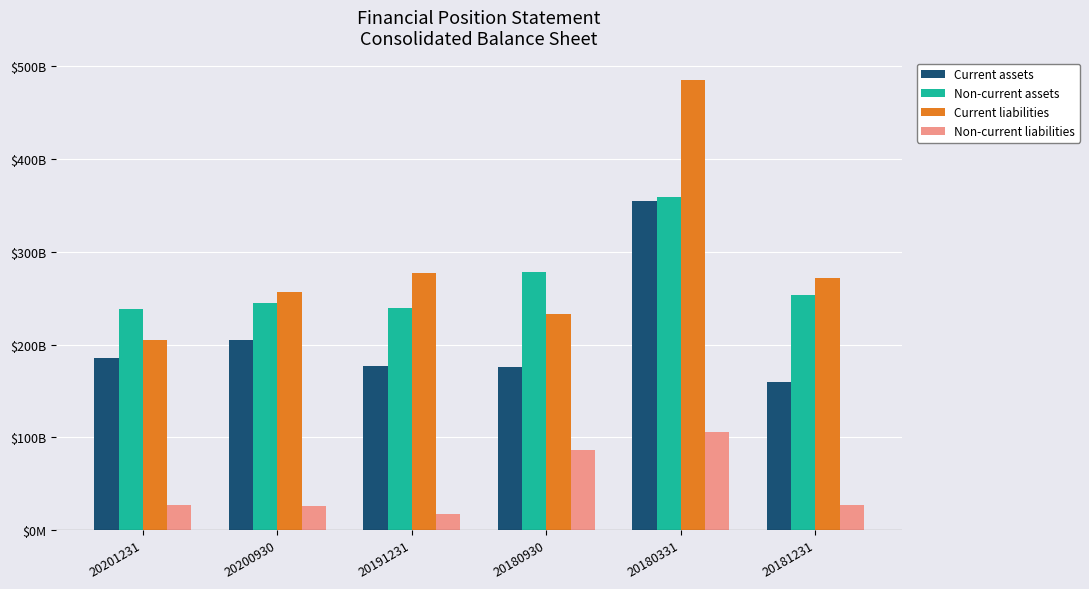

At which label is Current assets closest to 257155722490?

20200930